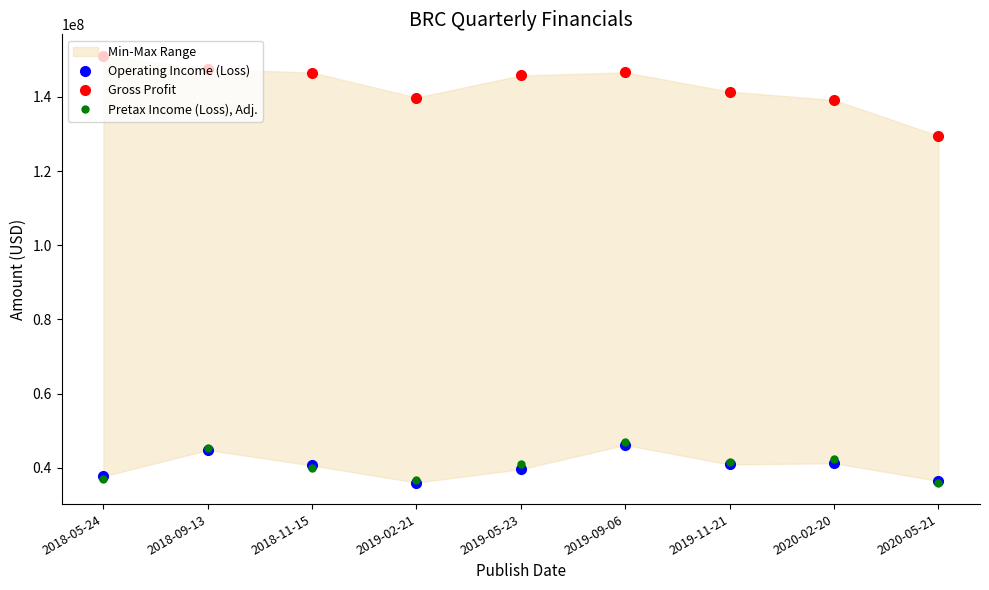

True or false: Gross Profit and Operating Income (Loss) cross at least once.

False